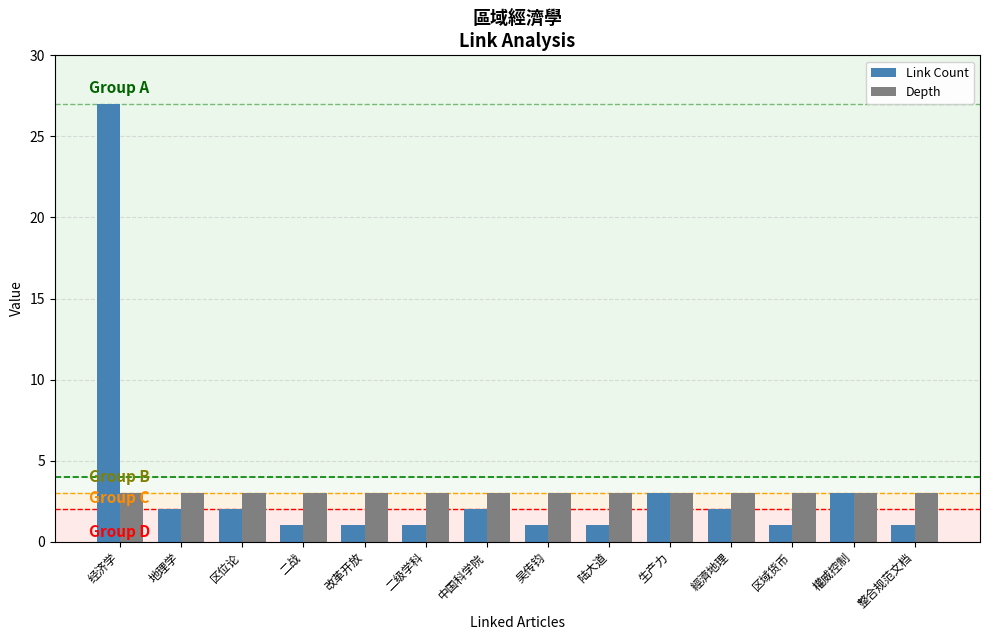

What is the average value of the Link Count series?

3